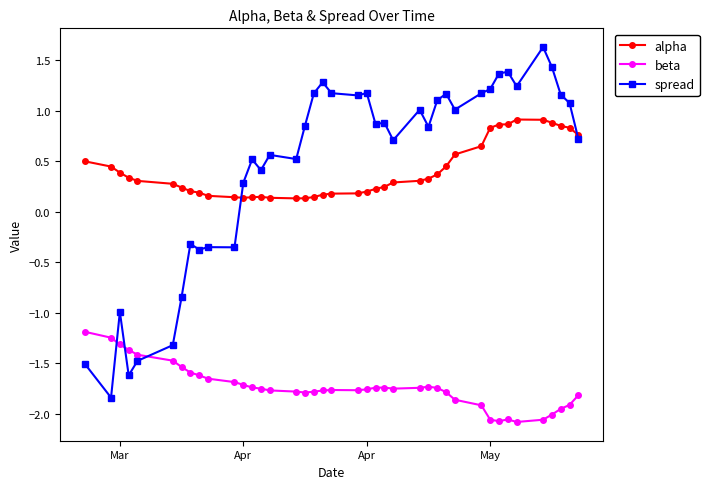

What is the maximum value for spread?

1.6